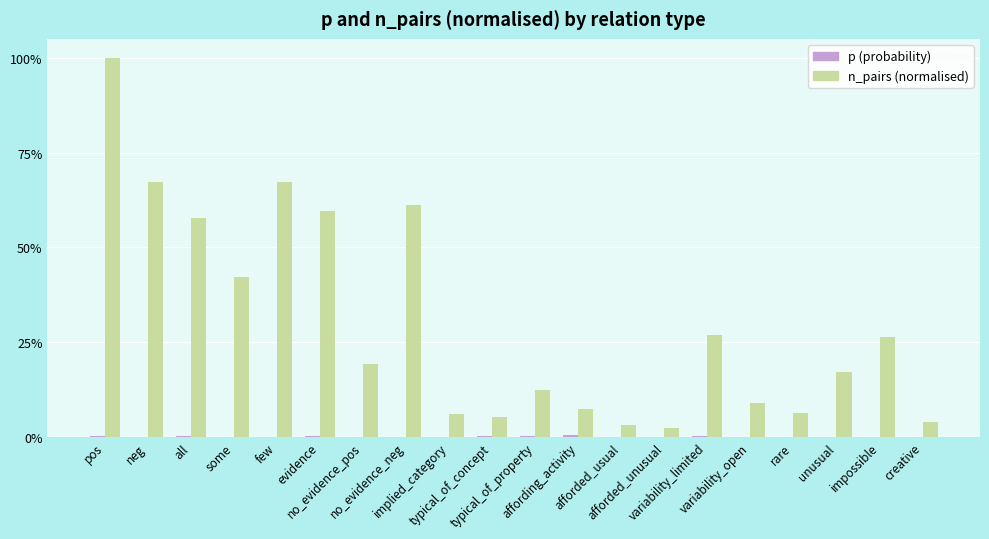

True or false: p (probability) has a value of 0.0 at neg.

True